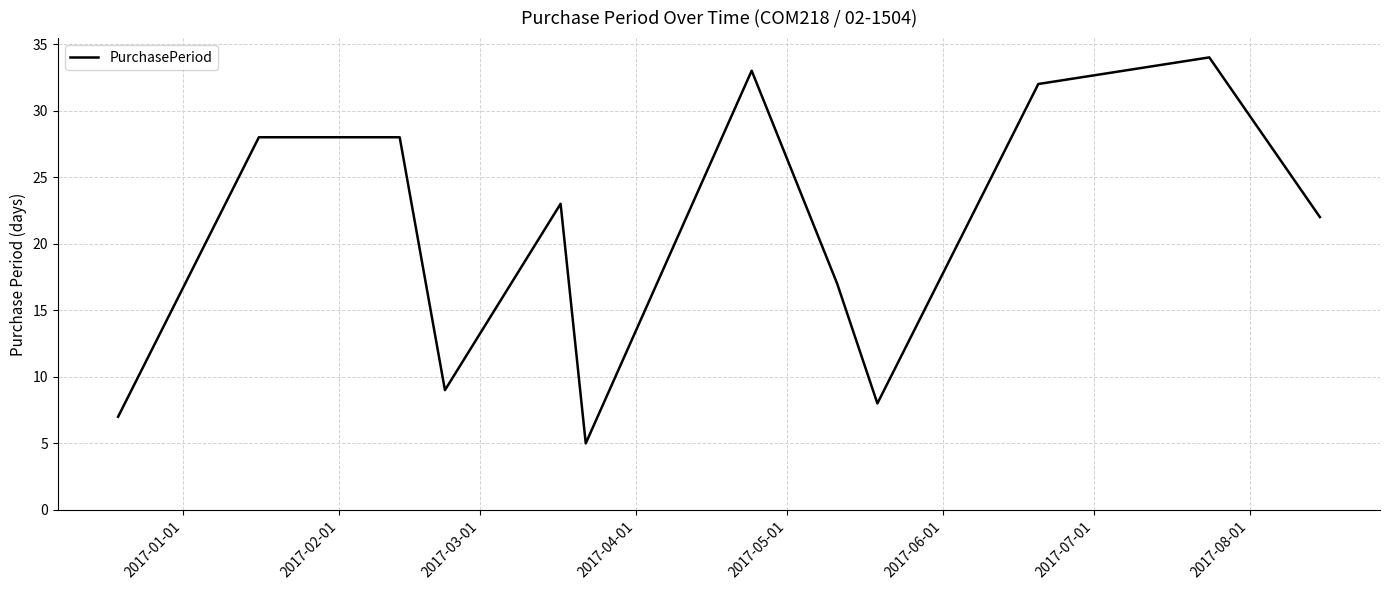

What is the minimum value shown in the chart?

5